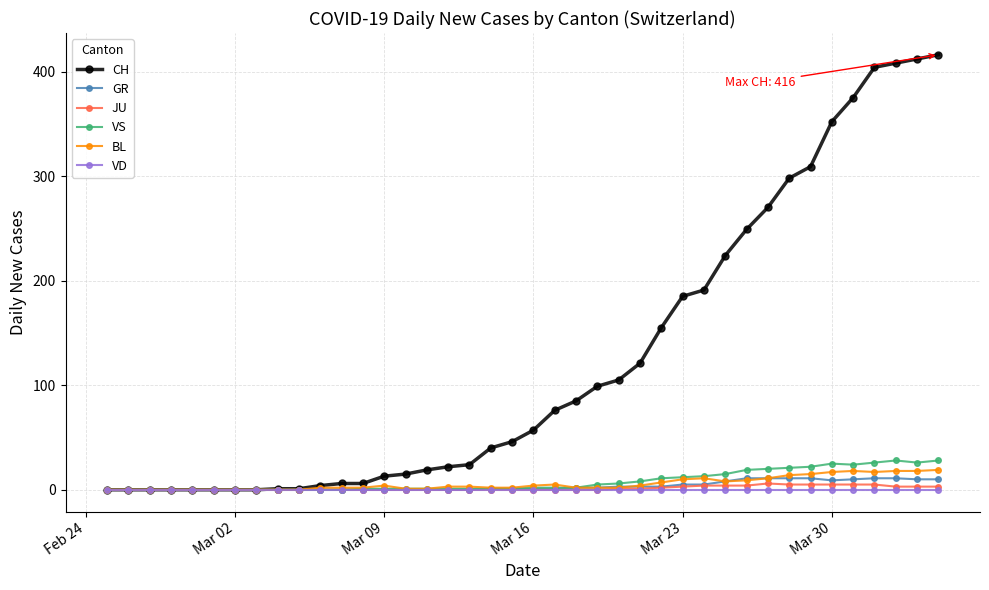

At how many categories does at least one series exceed 332?

6